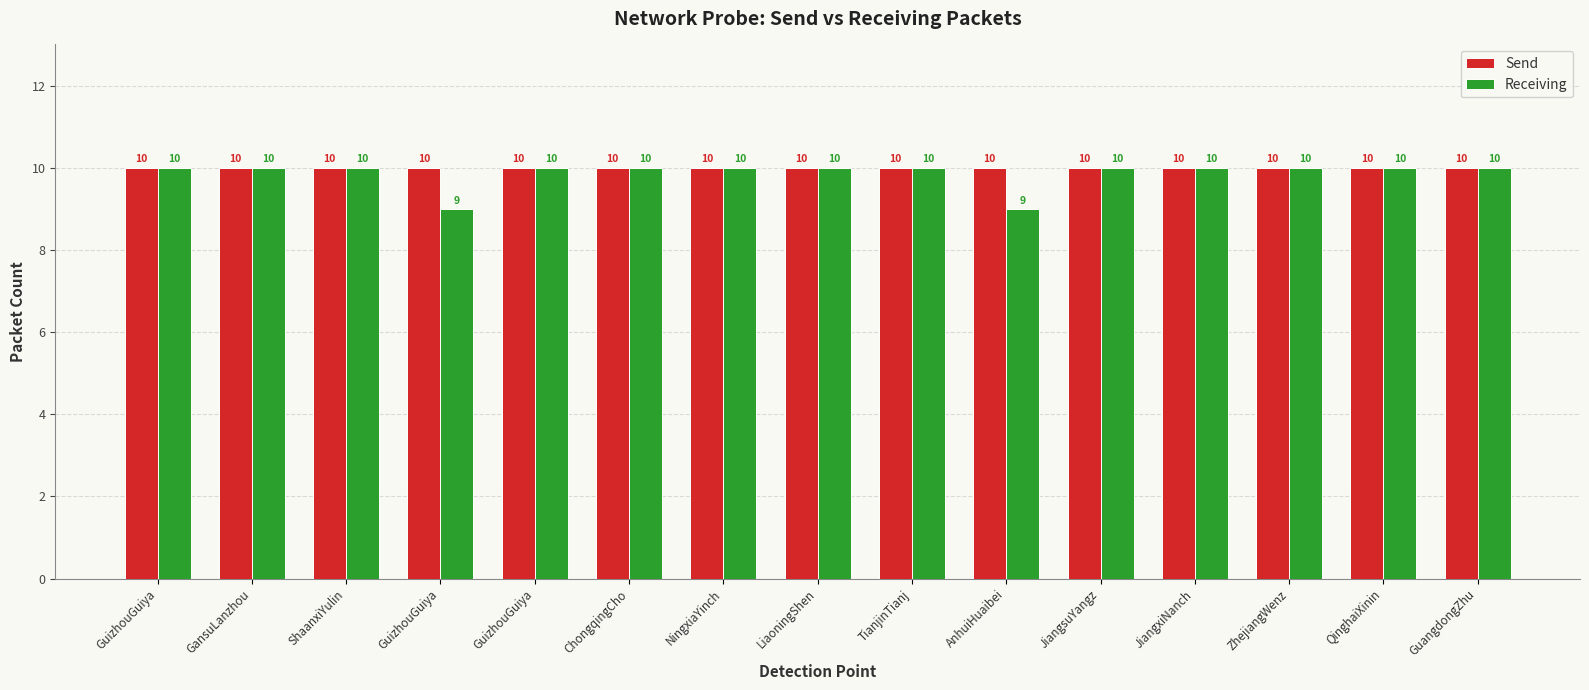

What is the value of the Receiving bar at the 5th from the left?

10